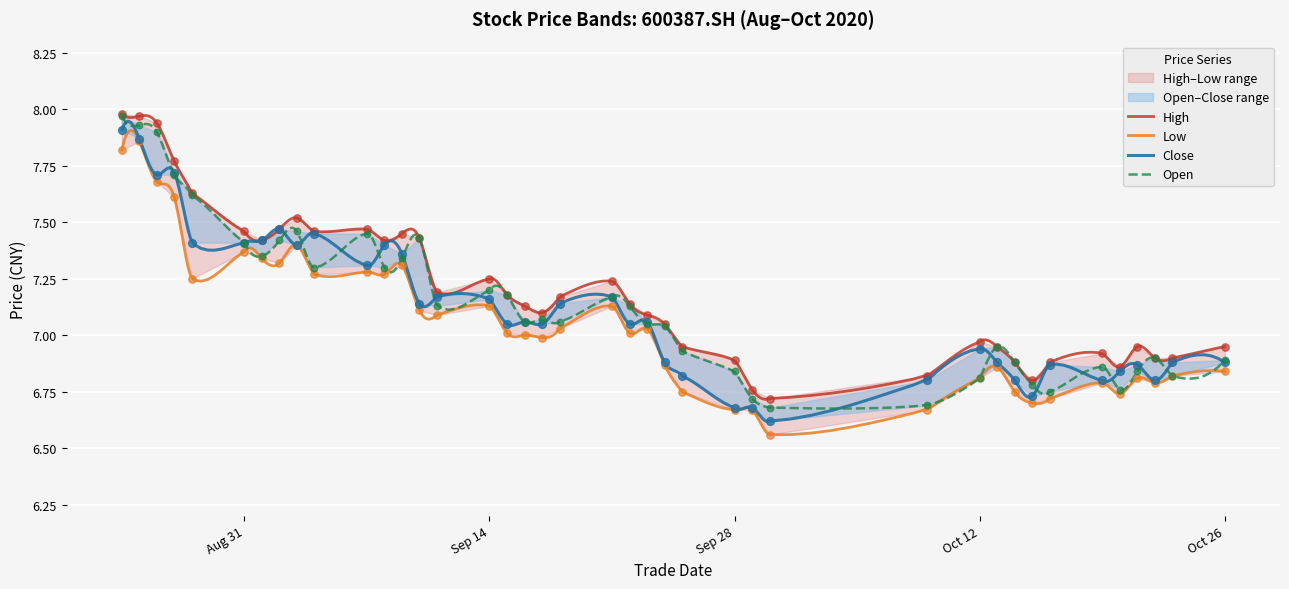

At which category is the sum across all series the highest?

20200824